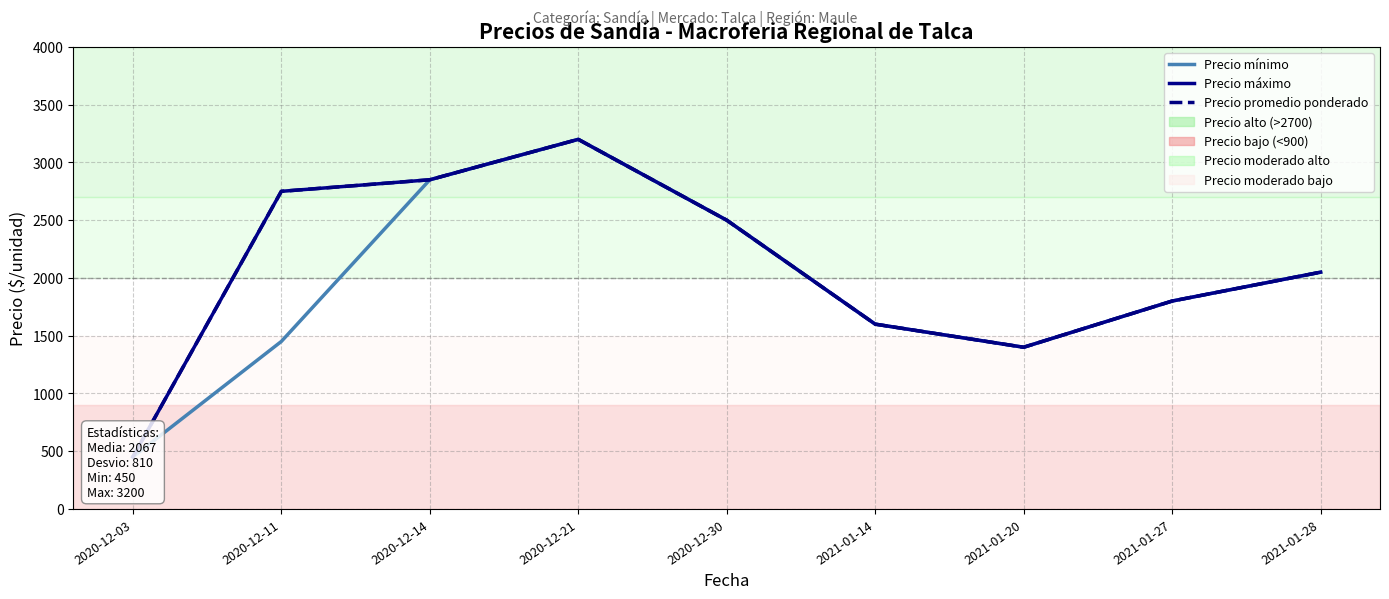

Reading left to right, transcribe all the data shown in this chart.

Precio mínimo: 2020-12-03=450	2020-12-11=1450	2020-12-14=2850	2020-12-21=3200	2020-12-30=2500	2021-01-14=1600	2021-01-20=1400	2021-01-27=1800	2021-01-28=2050
Precio máximo: 2020-12-03=450	2020-12-11=2750	2020-12-14=2850	2020-12-21=3200	2020-12-30=2500	2021-01-14=1600	2021-01-20=1400	2021-01-27=1800	2021-01-28=2050
Precio promedio ponderado: 2020-12-03=450	2020-12-11=2750	2020-12-14=2850	2020-12-21=3200	2020-12-30=2500	2021-01-14=1600	2021-01-20=1400	2021-01-27=1800	2021-01-28=2050